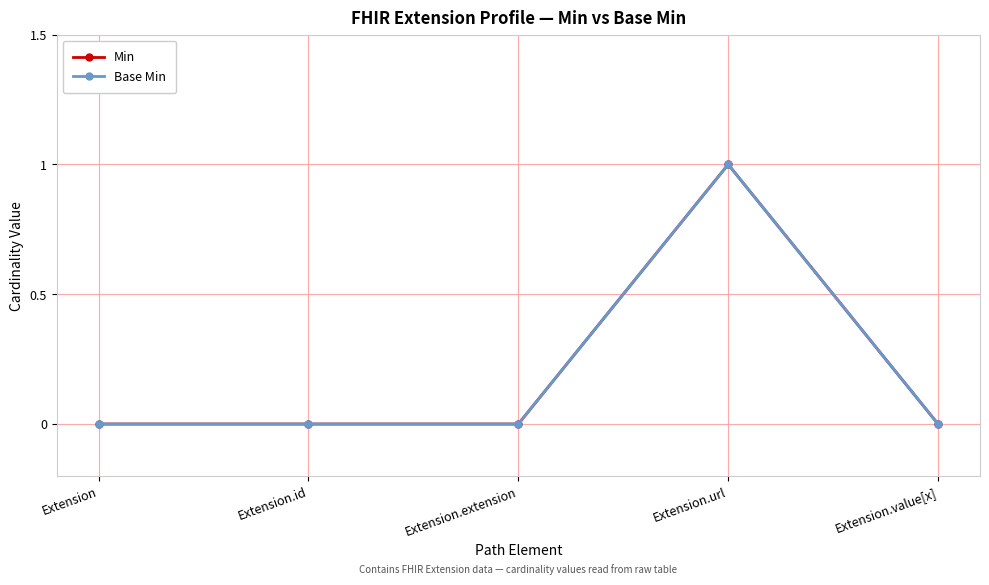

Is this an area chart (filled region under the line)?

No